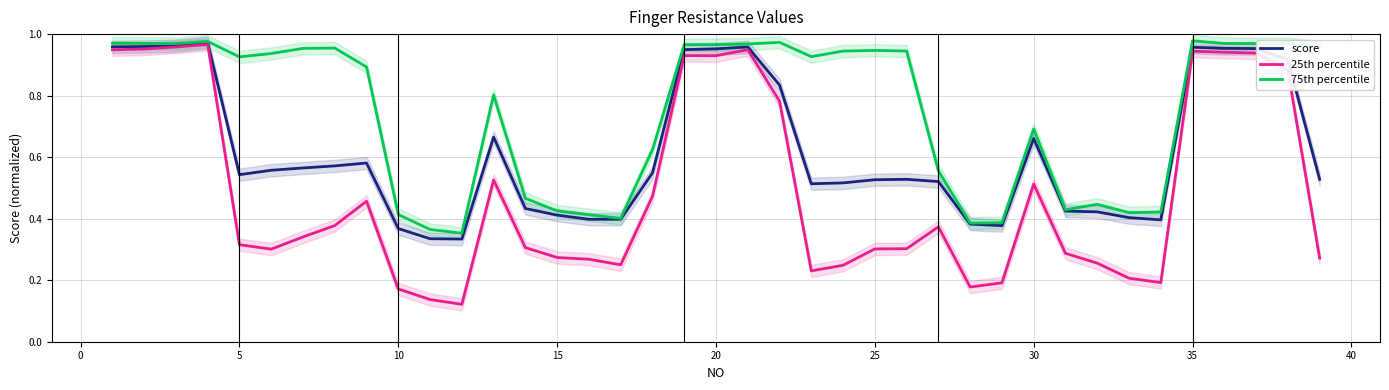

True or false: 75th percentile and 25th percentile cross at least once.

False